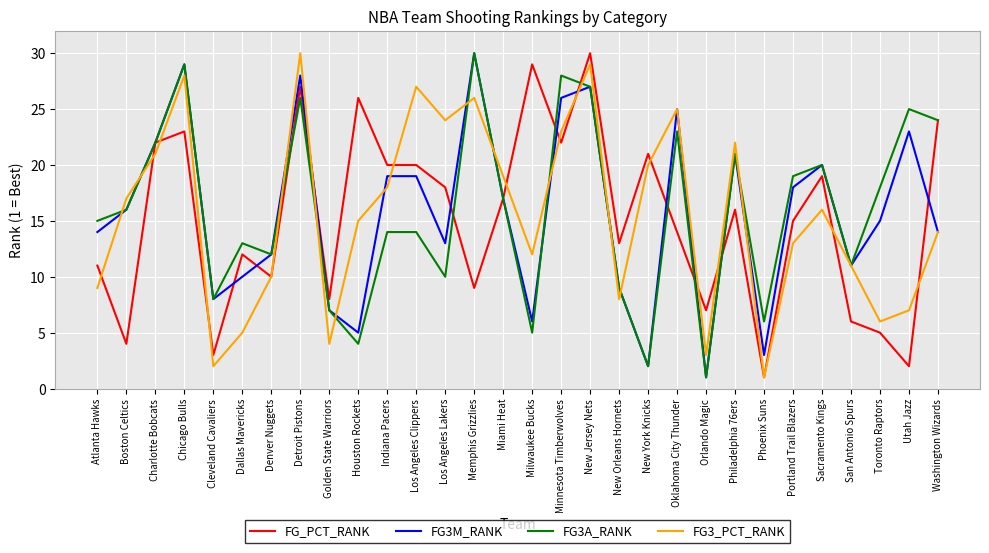

Which category has the highest value in the FG3M_RANK series?

Memphis Grizzlies